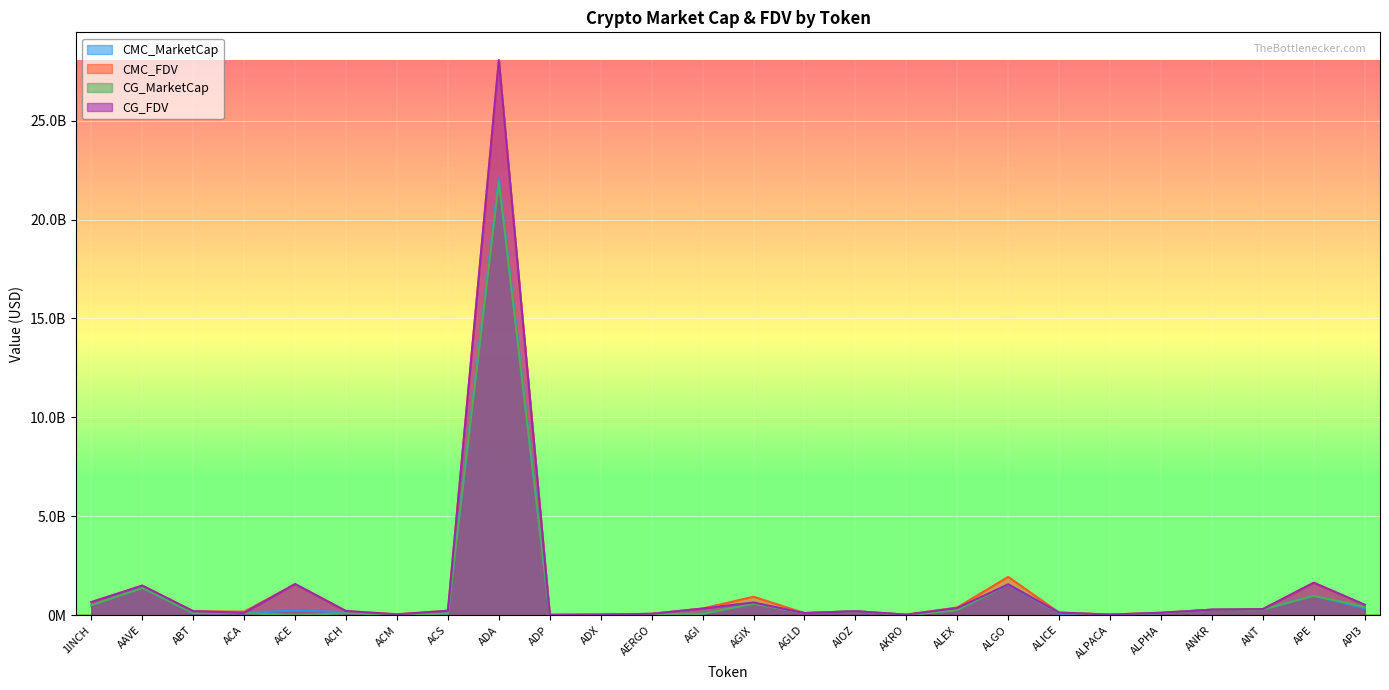

Between which two adjacent categories do CG_FDV and CMC_FDV first intersect?

1INCH and AAVE